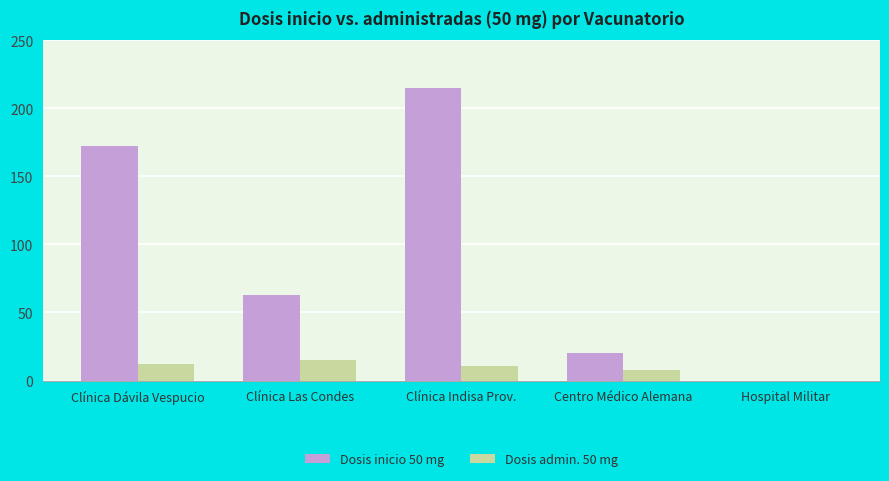

Between Clínica Dávila Vespucio and Clínica Indisa Prov., which series saw the biggest shift?

Dosis inicio 50 mg